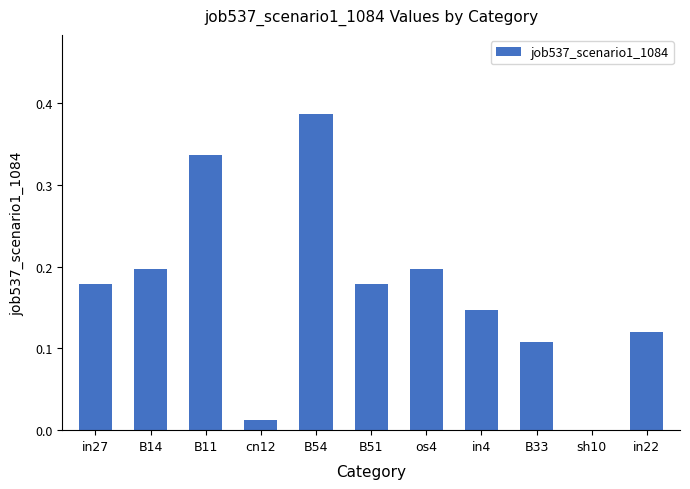

At which category does the chart reach its peak across all series?

B54